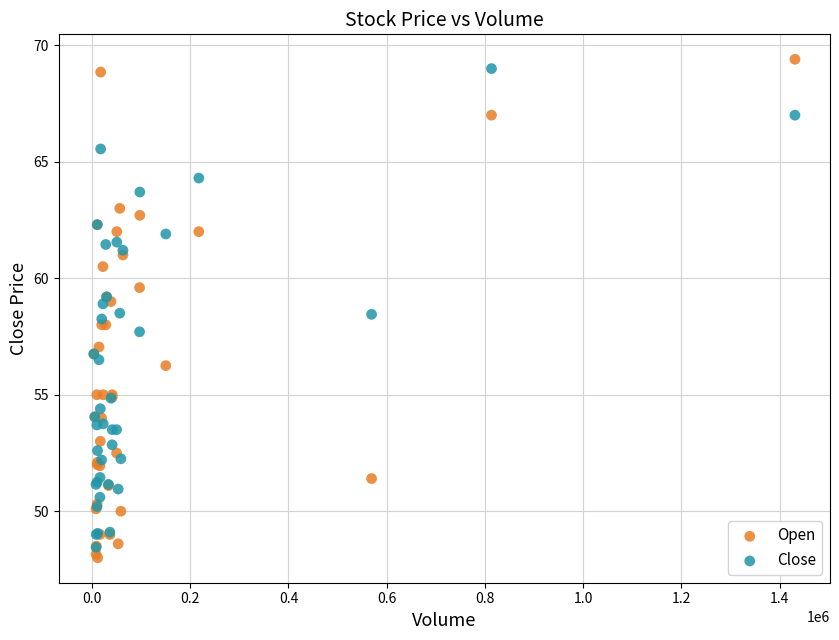

Which series contains the highest Y value?

Open